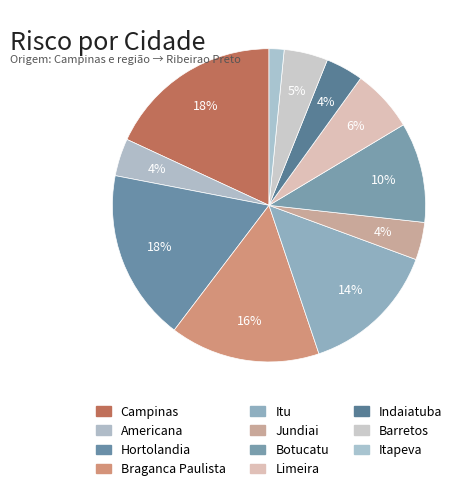

True or false: Americana accounts for 13% of the total.

False